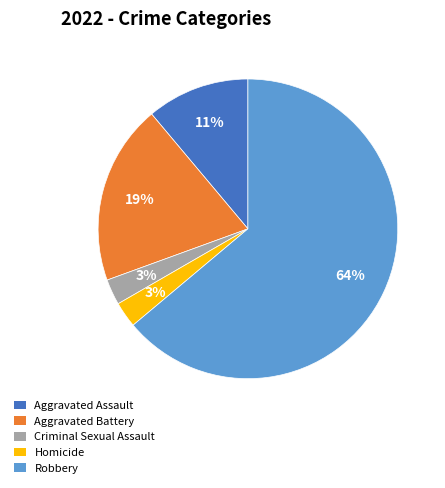

Do Criminal Sexual Assault and Aggravated Assault together represent more than half of the pie?

No